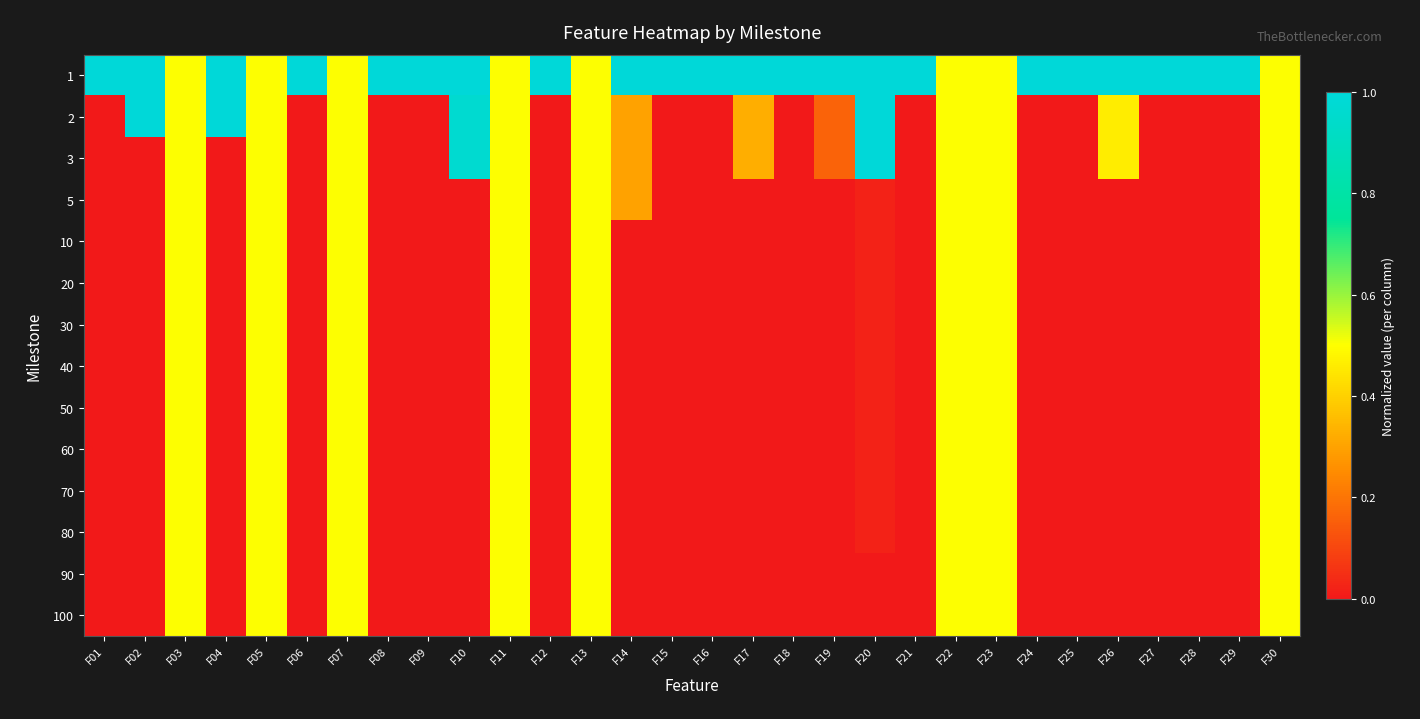

Which has a higher value, F27 or F02?

F27